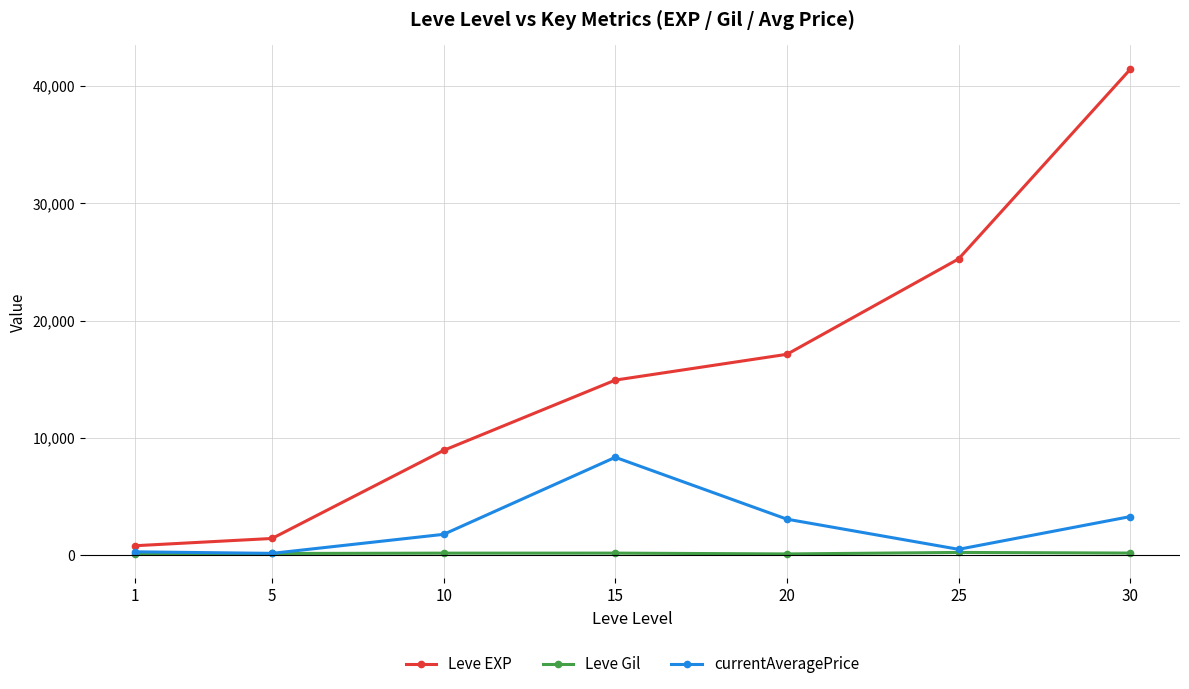

What is the value of the Leve EXP point at the 7th from the left?

41410.0